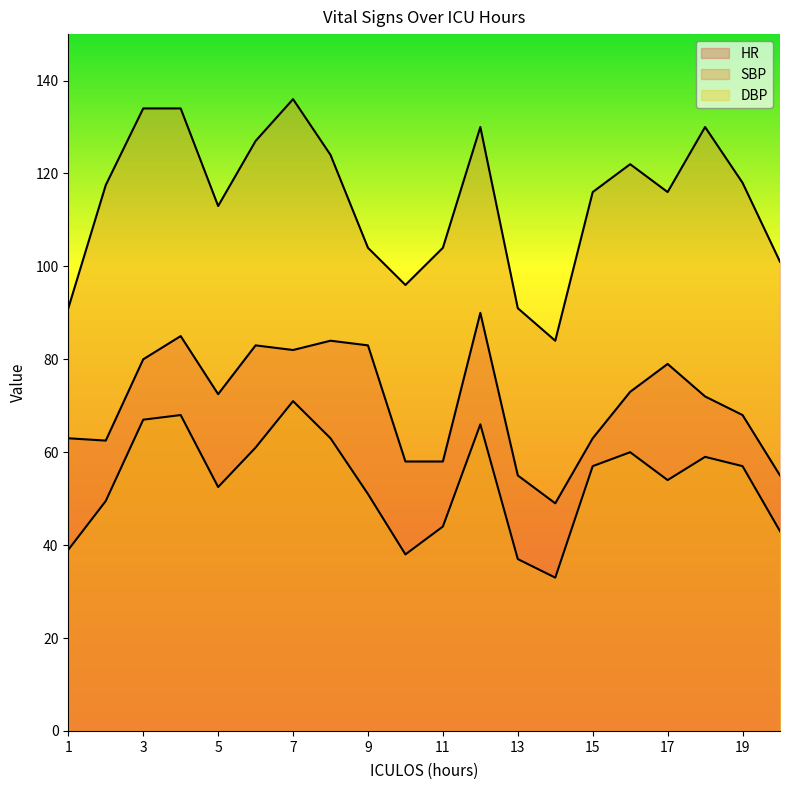

What is the highest value of the HR series?

90.0